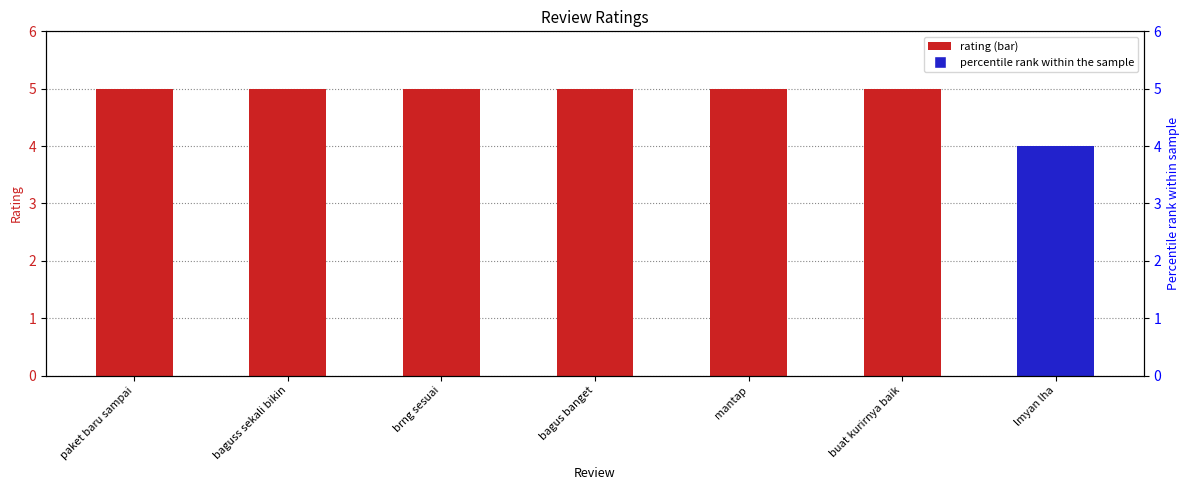

Which series has the largest Y range (max minus min)?

percentile rank within the sample